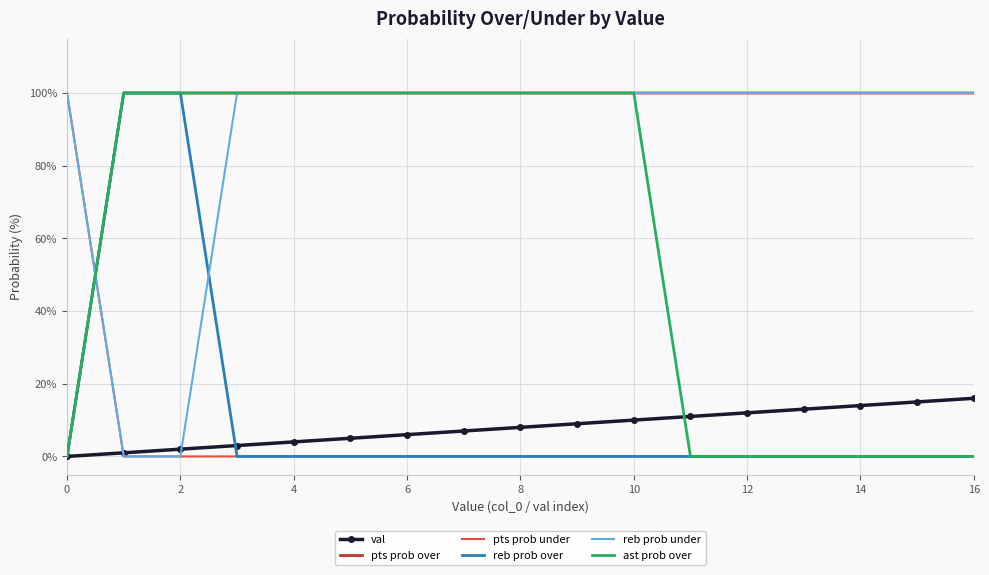

What is the difference between the maximum and minimum values in the pts prob over series?

100